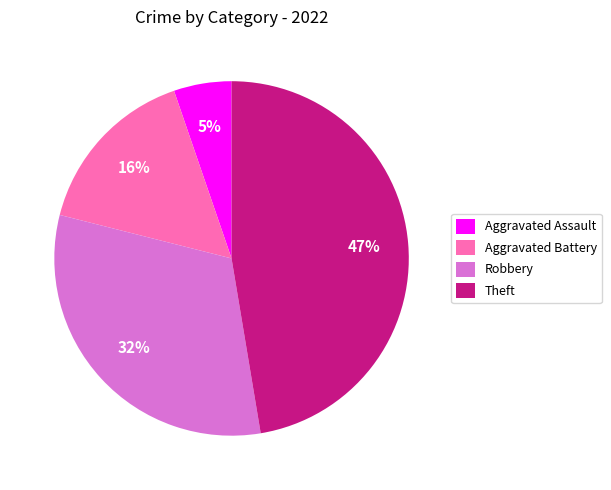

The Robbery slice represents 44% of the pie. True or false?

False